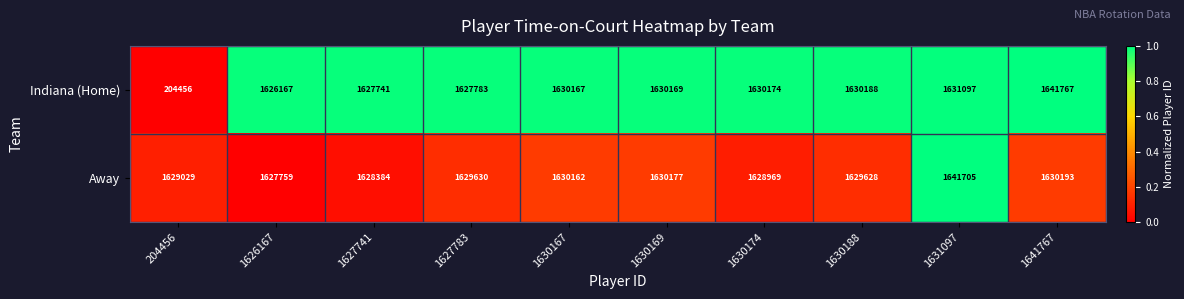

What is the average value of the Away series?

1630564